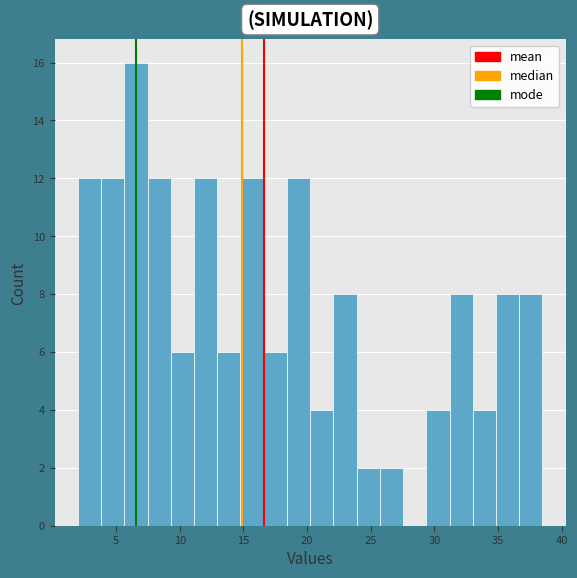

Read against the x-axis, roughly where is the centre of the tallest bar?

6.5